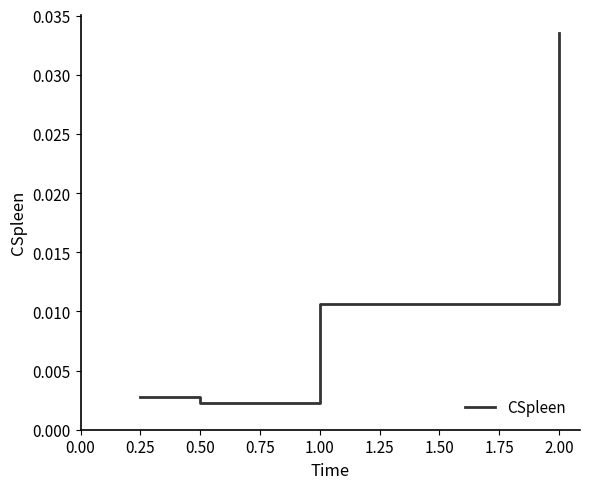

Rank the categories by value from lowest to highest.

0.50, 0.25, 1.00, 2.00